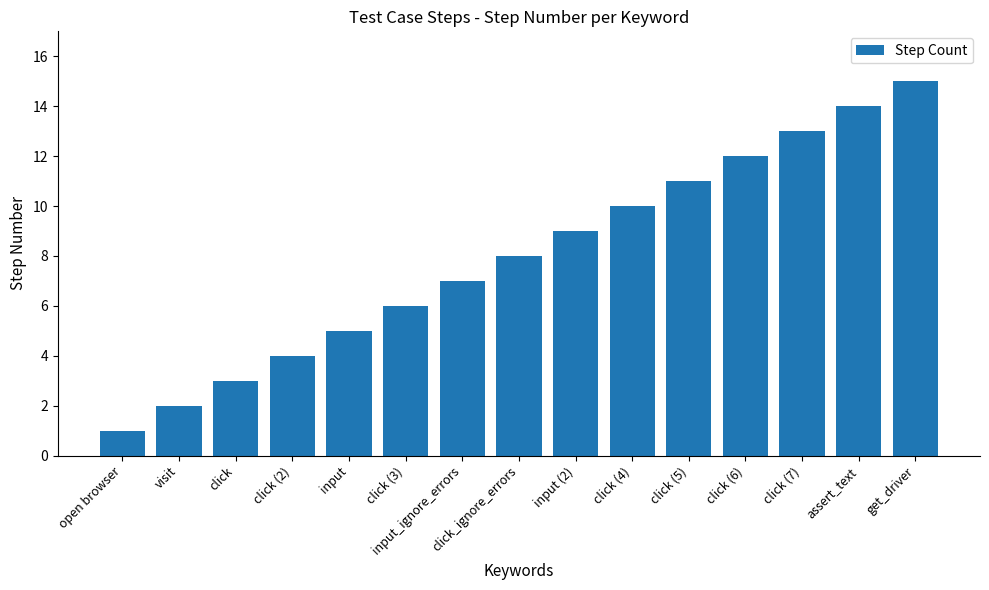

What is the difference between the values at input_ignore_errors and input (2)?

2